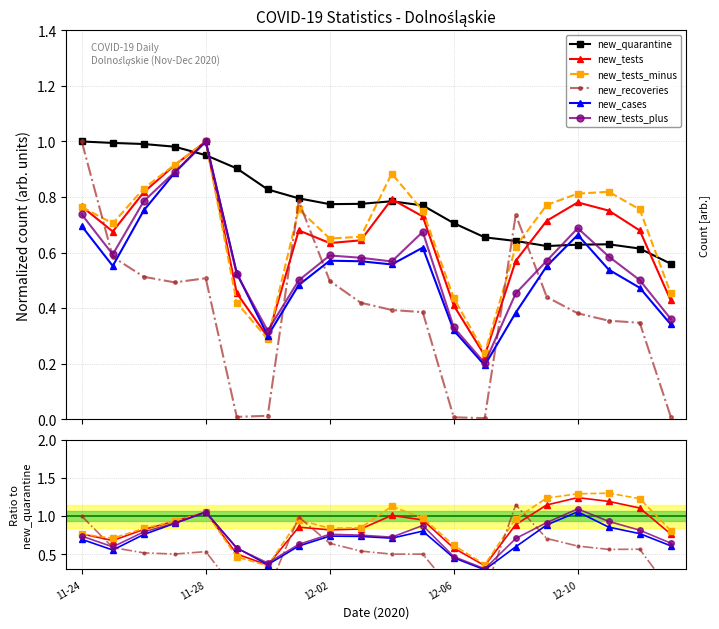

What is the greatest value displayed?

1.3